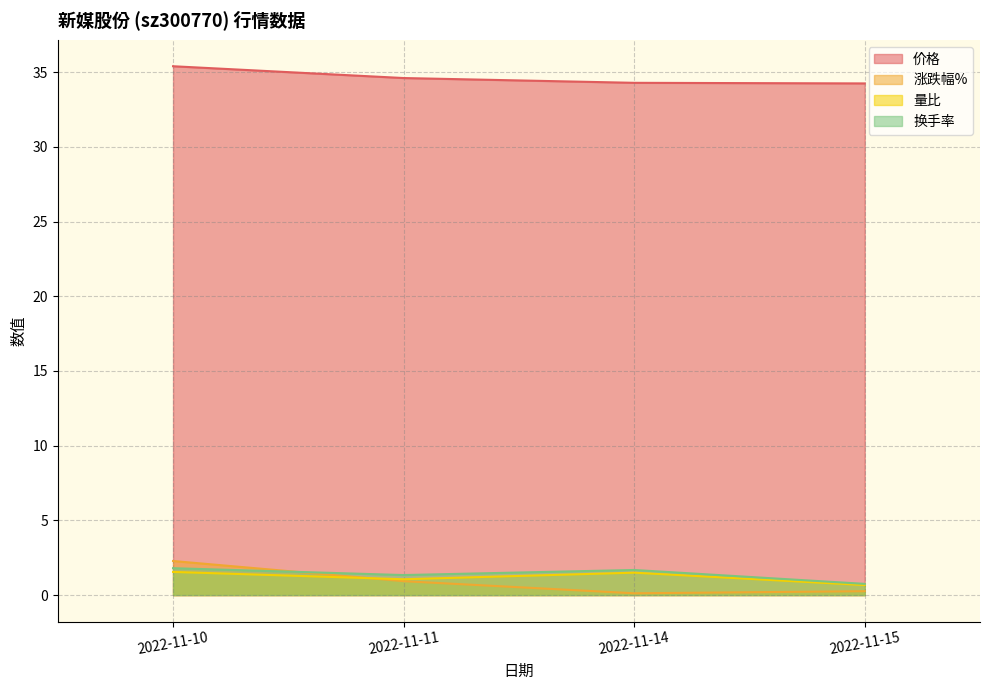

What is the lowest value of the 换手率 series?

0.8